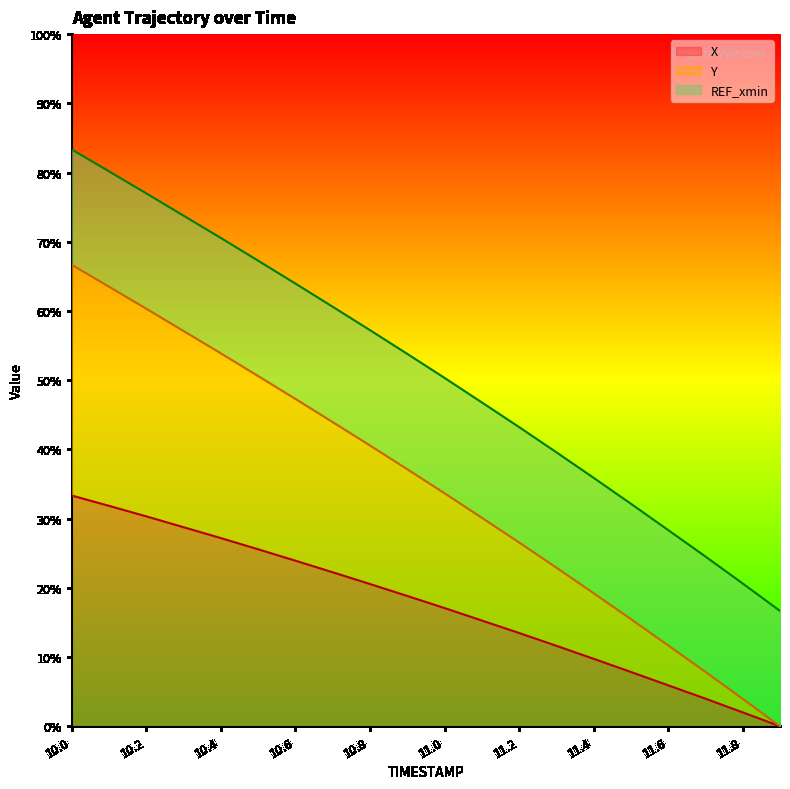

True or false: X has a value of 17.1 at 11.0.

True